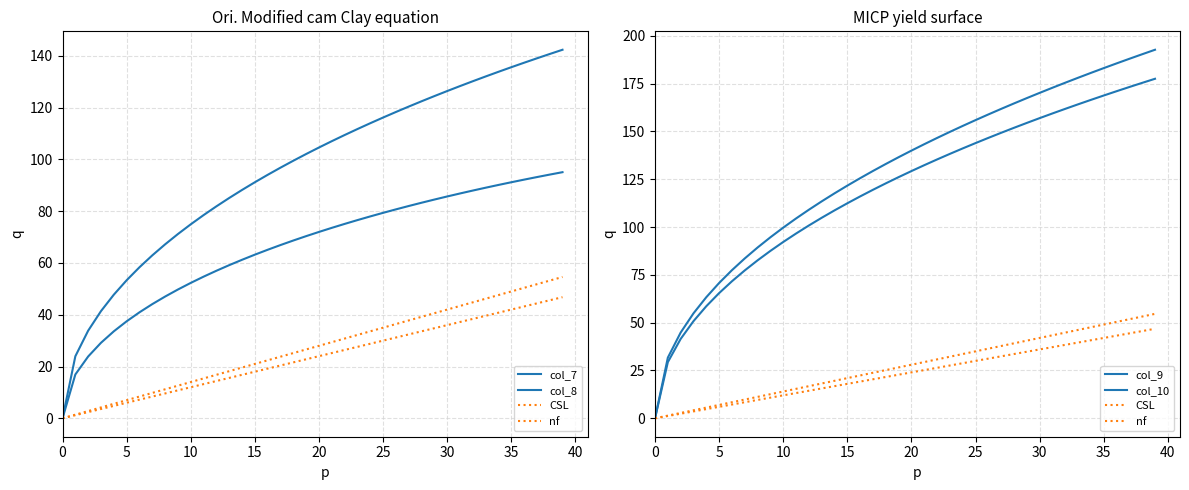

How many values in the col_7 series exceed 72?

19